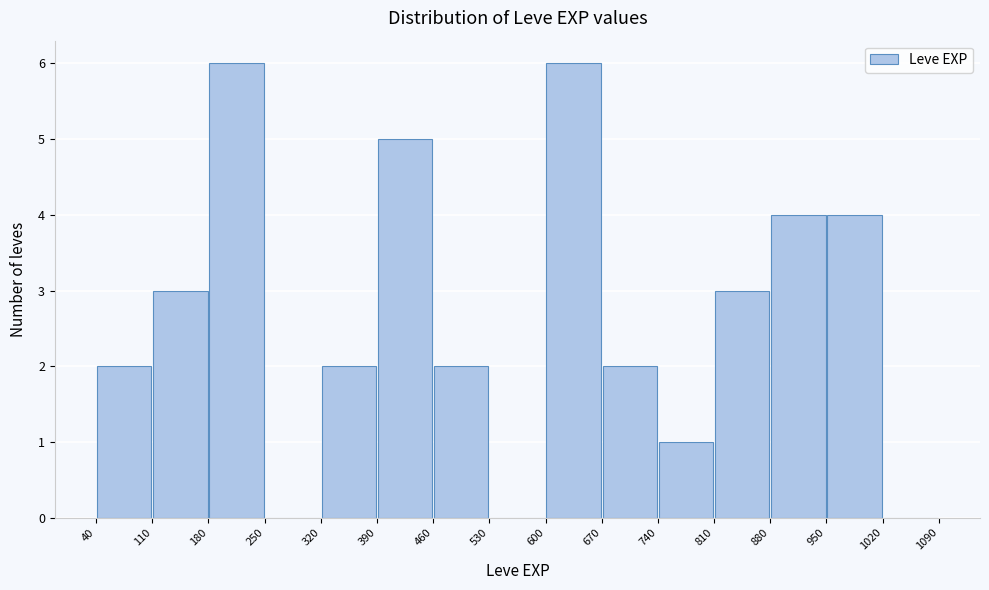

Reading left to right, list every bar in this chart as the range it spans on the x-axis followed by its height. The values are not printed on the chart, so give them approximately, as read against the axis.

40 to 110: 2
110 to 180: 3
180 to 250: 6
250 to 320: 0
320 to 390: 2
390 to 460: 5
460 to 530: 2
530 to 600: 0
600 to 670: 6
670 to 740: 2
740 to 810: 1
810 to 880: 3
880 to 950: 4
950 to 1020: 4
1020 to 1090: 0